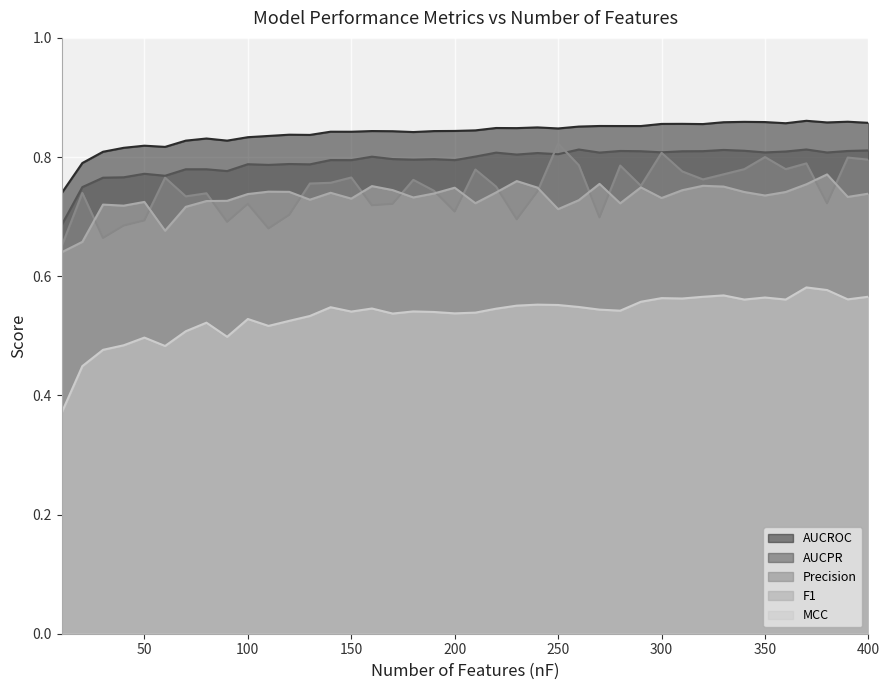

What is the total value across all series at 280?

3.7